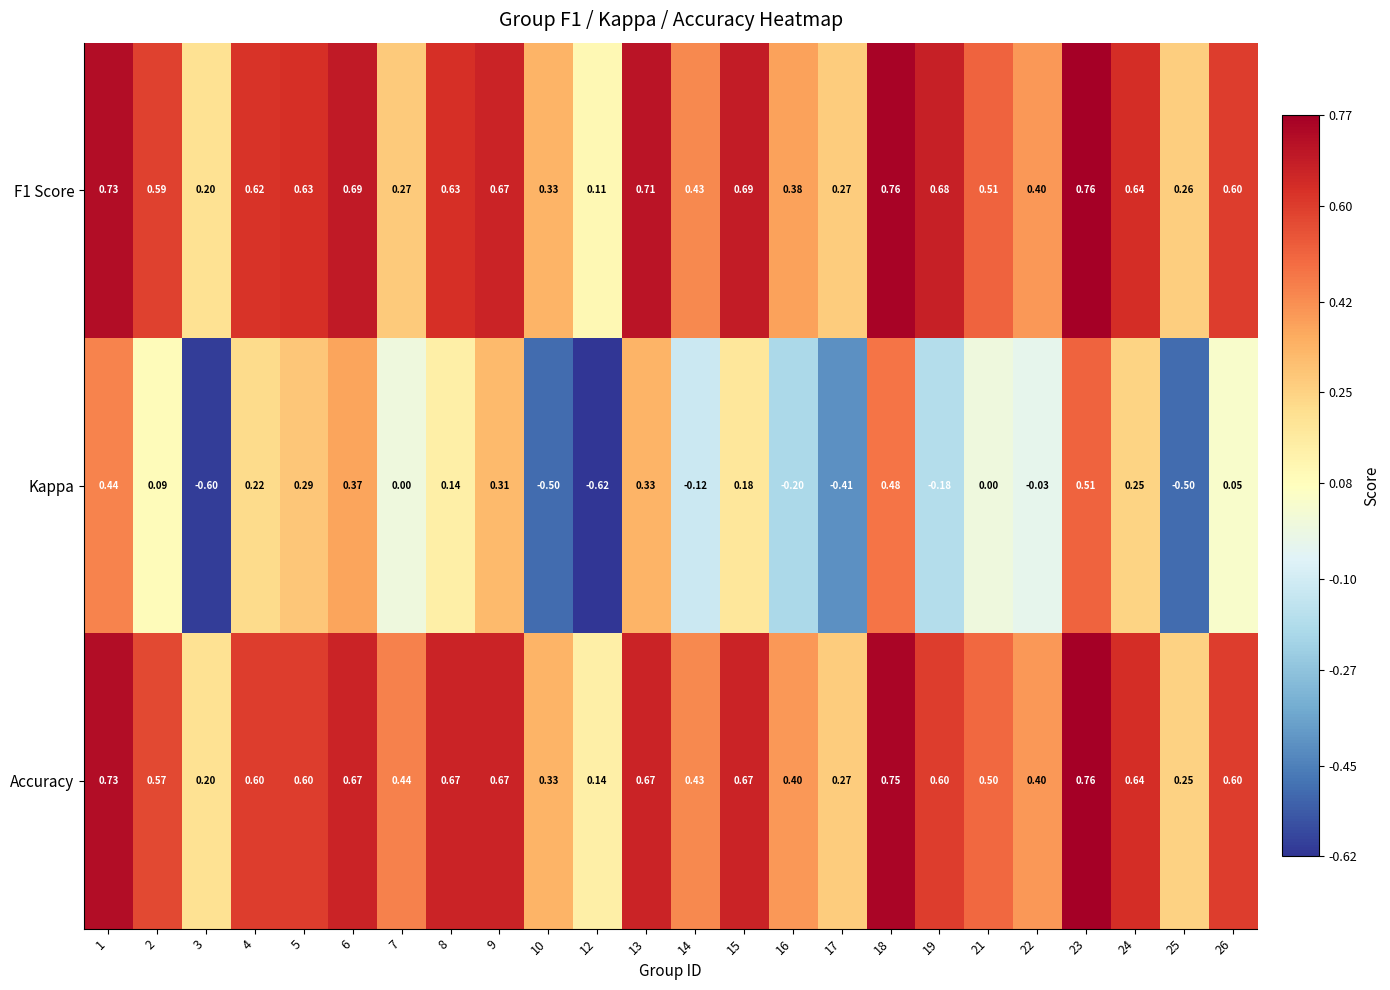

At how many categories does at least one series exceed 0?

24